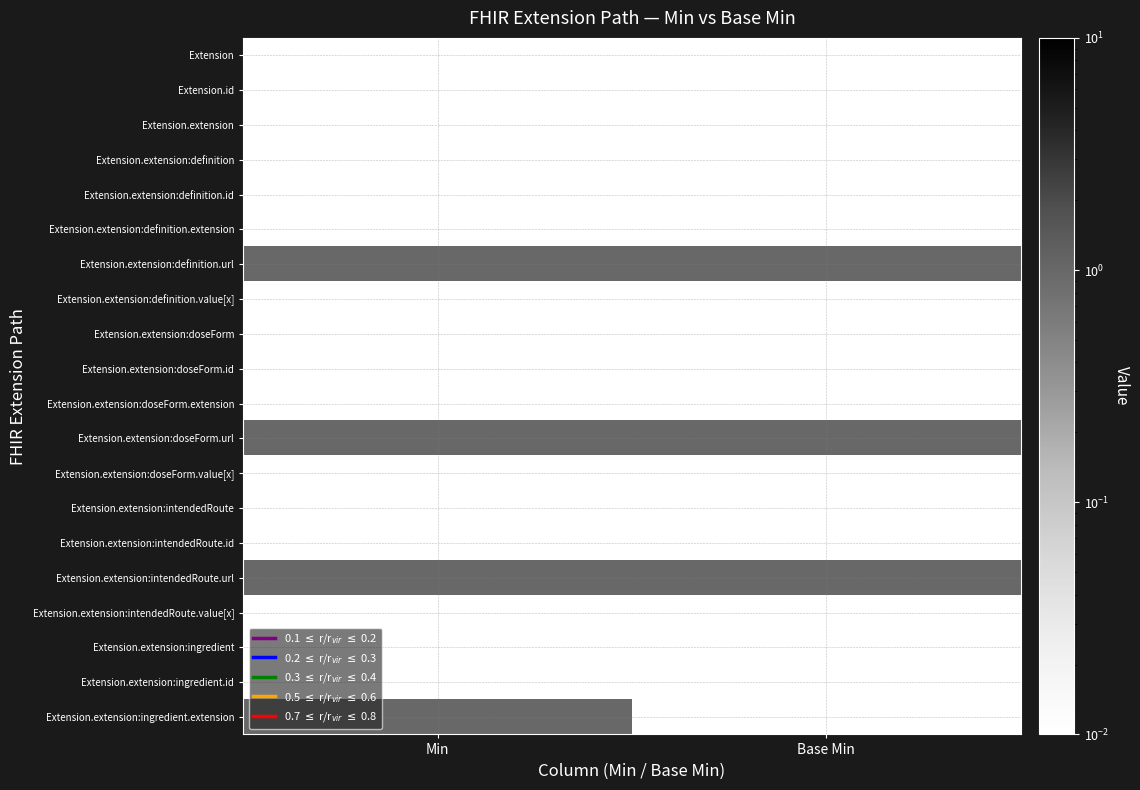

Rank the series at Base Min from highest to lowest value.

Extension.extension:definition.url, Extension.extension:doseForm.url, Extension.extension:intendedRoute.url, Extension, Extension.id, Extension.extension, Extension.extension:definition, Extension.extension:definition.id, Extension.extension:definition.extension, Extension.extension:definition.value[x], Extension.extension:doseForm, Extension.extension:doseForm.id, Extension.extension:doseForm.extension, Extension.extension:doseForm.value[x], Extension.extension:intendedRoute, Extension.extension:intendedRoute.id, Extension.extension:intendedRoute.value[x], Extension.extension:ingredient, Extension.extension:ingredient.id, Extension.extension:ingredient.extension